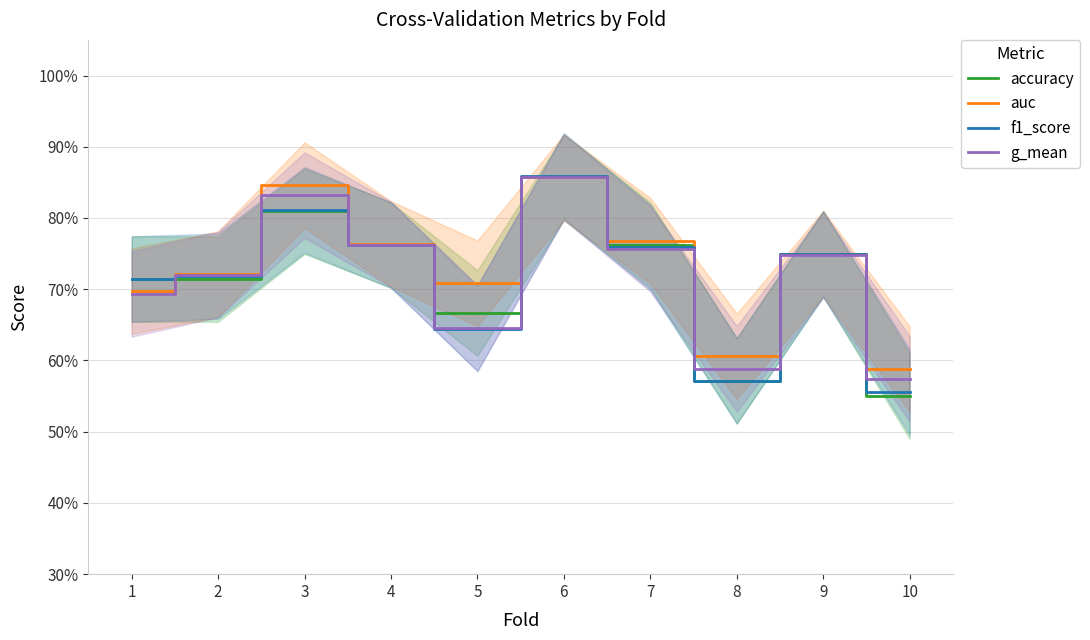

How many interior local peaks does the g_mean series have?

3